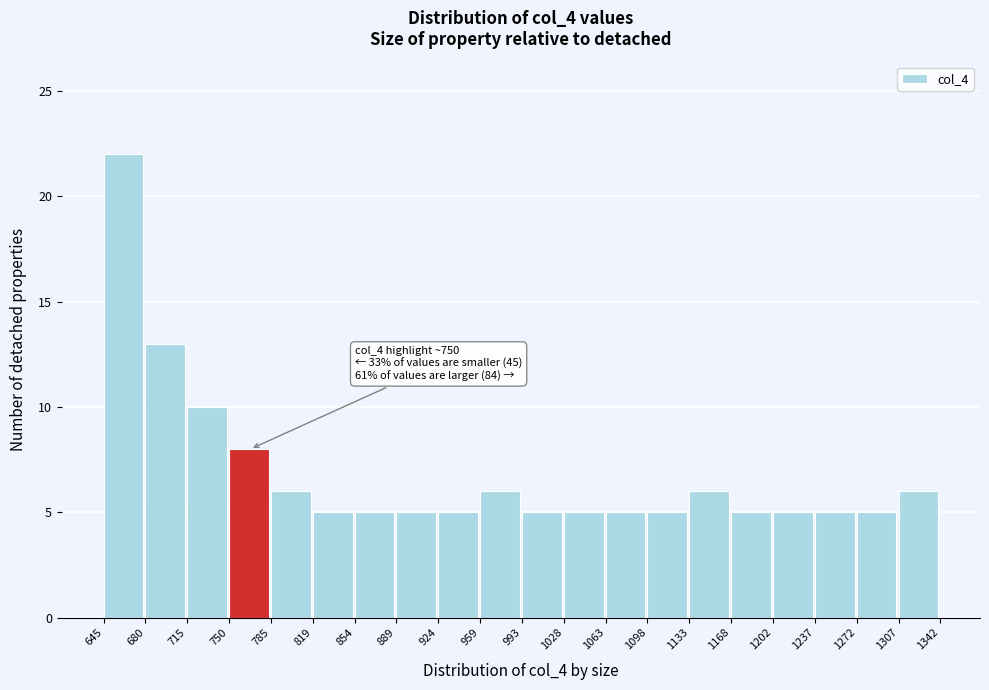

Over which range of the x-axis is the bar tallest?

645 to 680